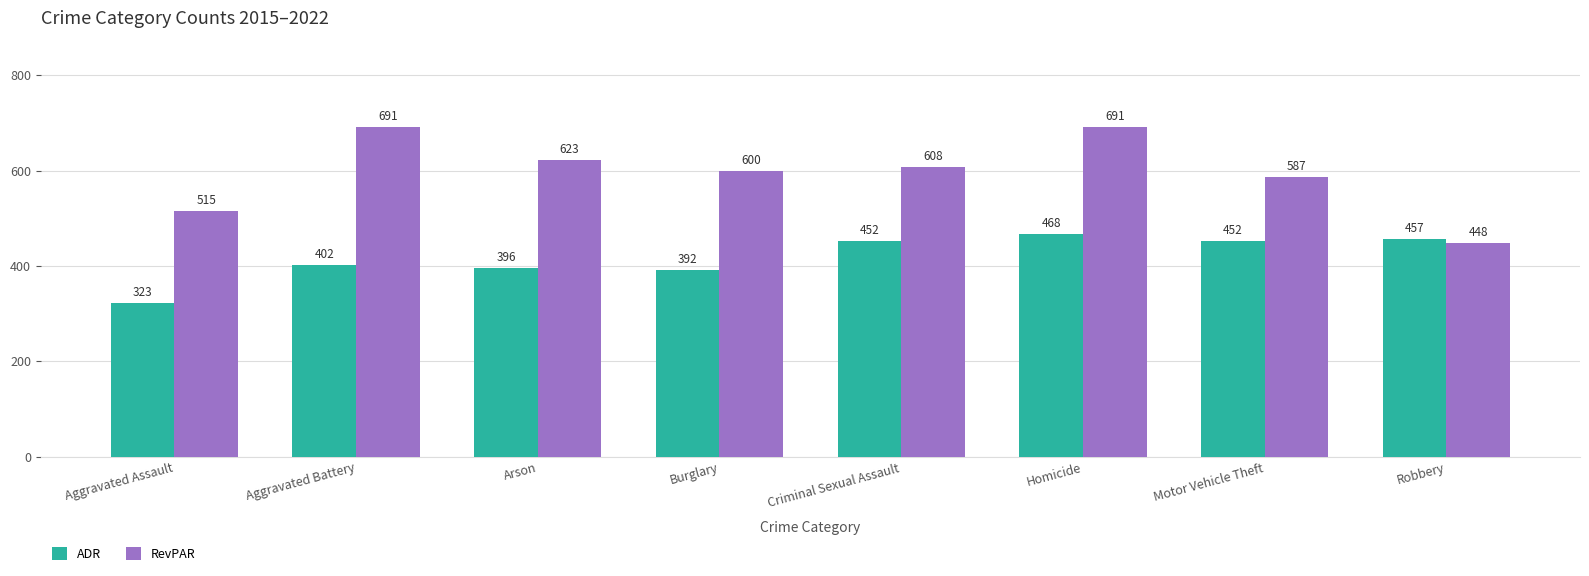

How many distinct data groups are displayed?

2